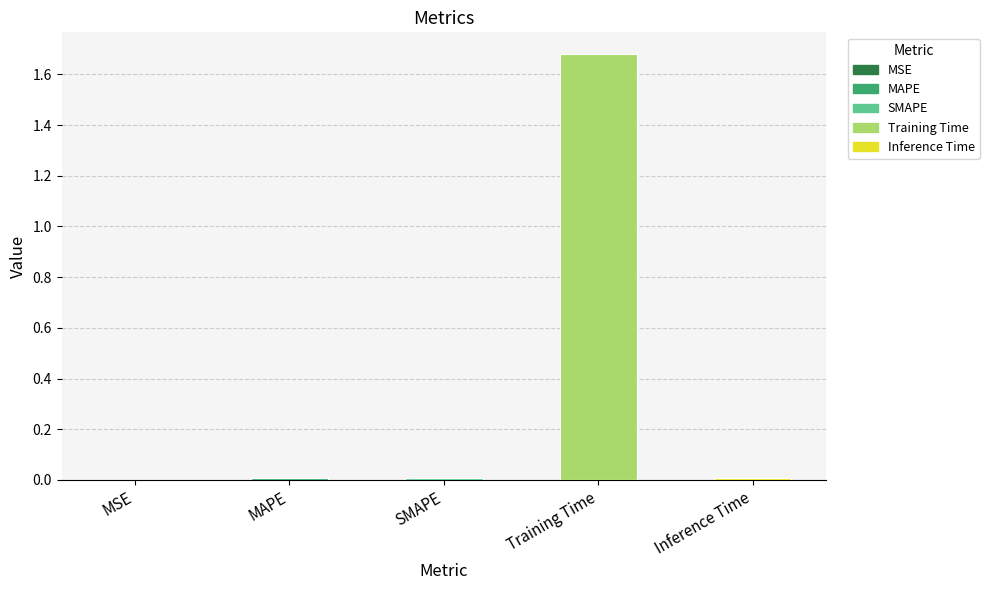

The chart shows a value of 0.0 at MSE. True or false?

True